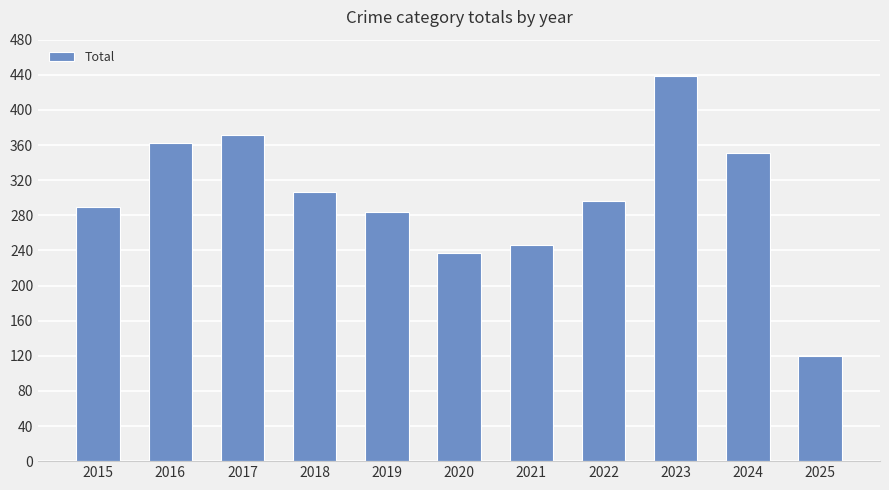

Where is the data nearest to the value 279?

2019